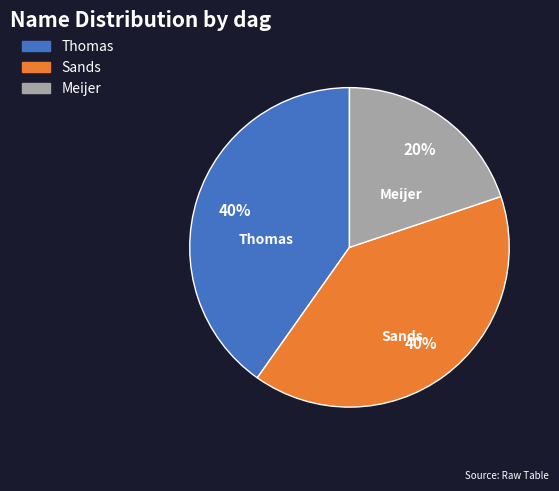

To the nearest percent, what portion does Meijer represent?

20%